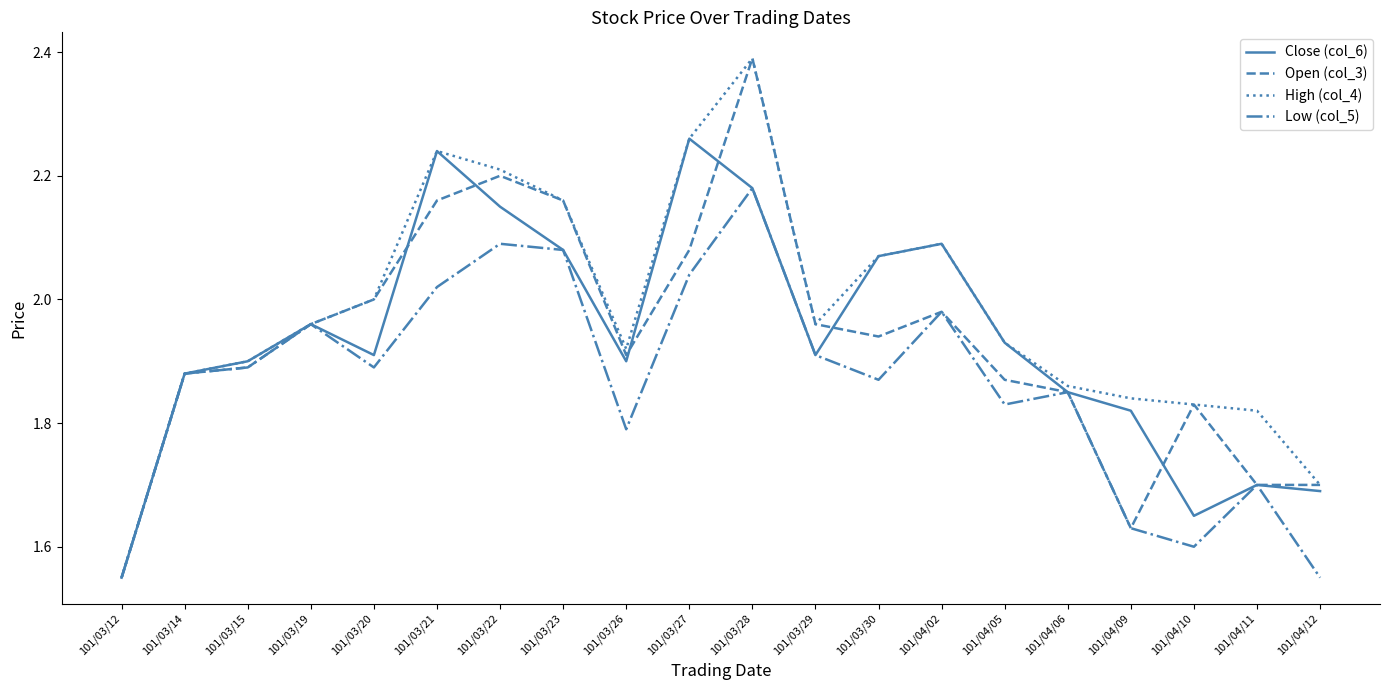

What are all the series names shown in the legend?

Close (col_6), Open (col_3), High (col_4), Low (col_5)